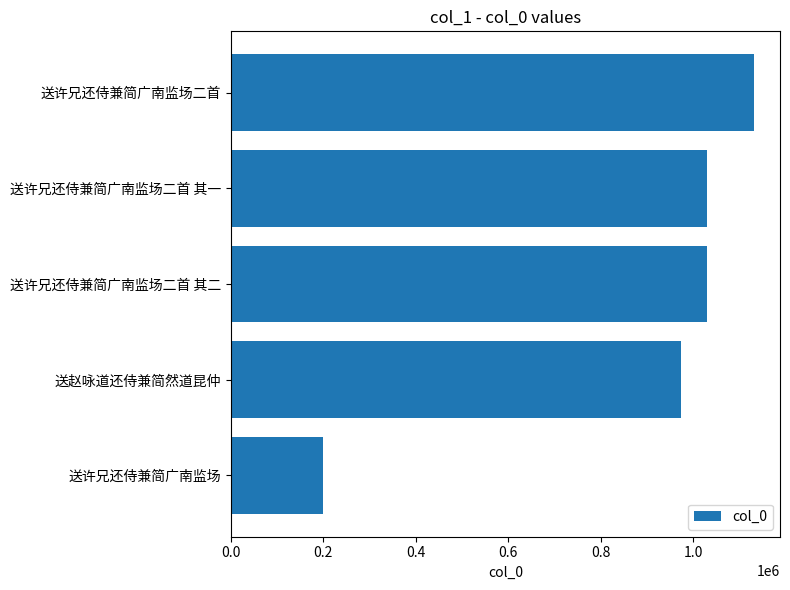

What is the greatest value displayed?

1131657